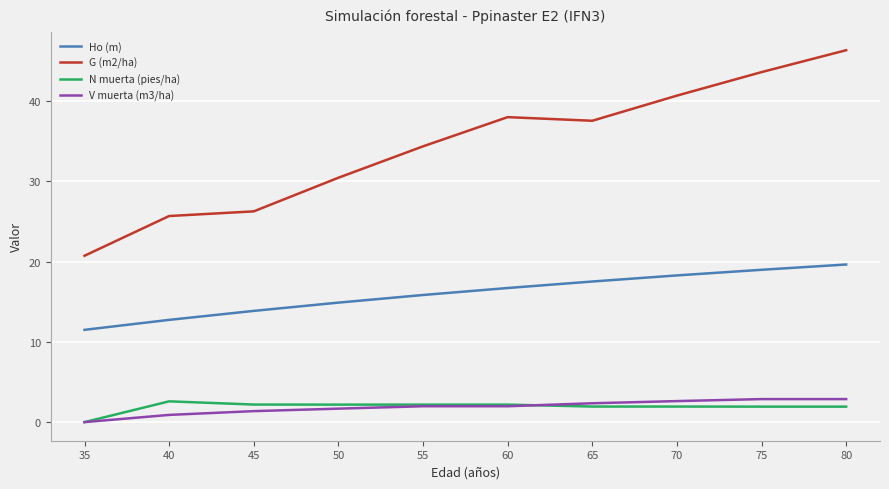

What is the difference between the Ho (m) values at 65 and 55?

1.7